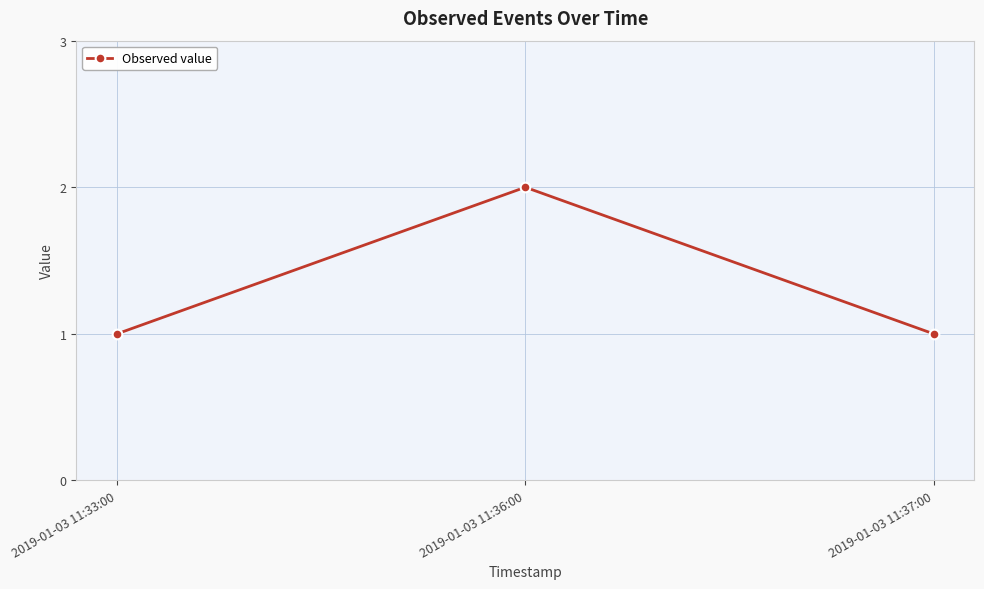

What position from the left is 2019-01-03 11:37:00?

3